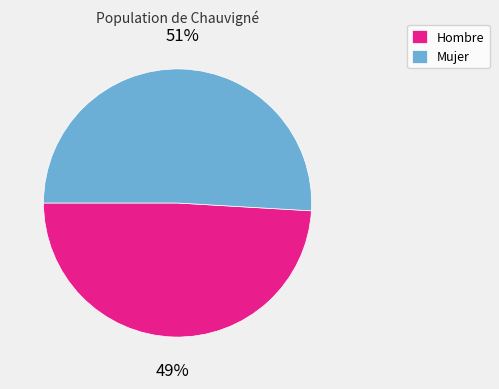

What is the smallest slice in the pie chart?

Hombre